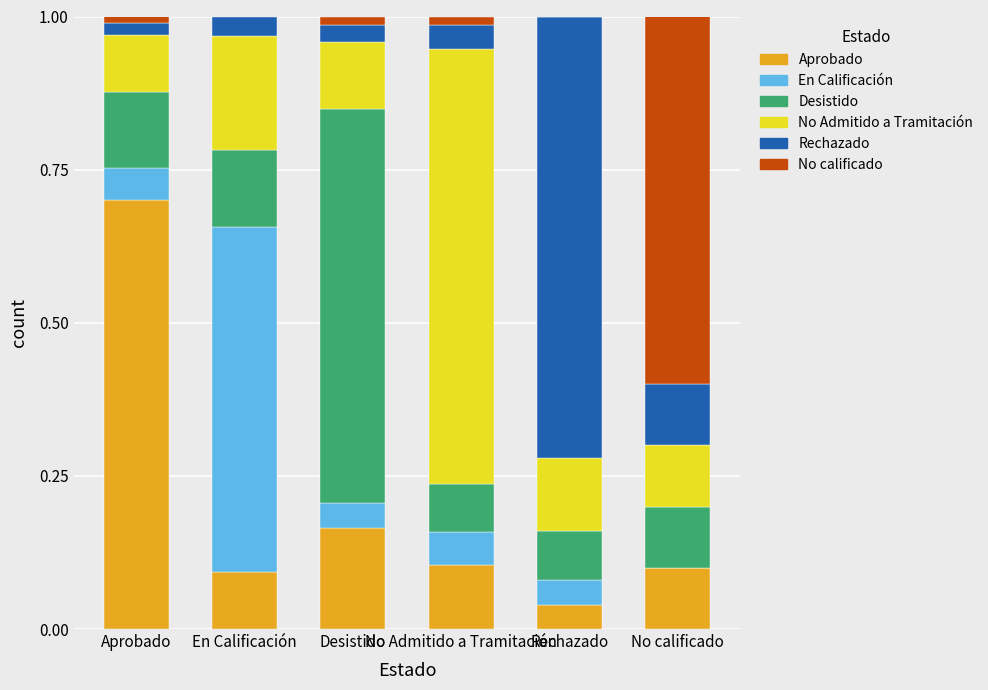

How many categories are shown in the chart?

6